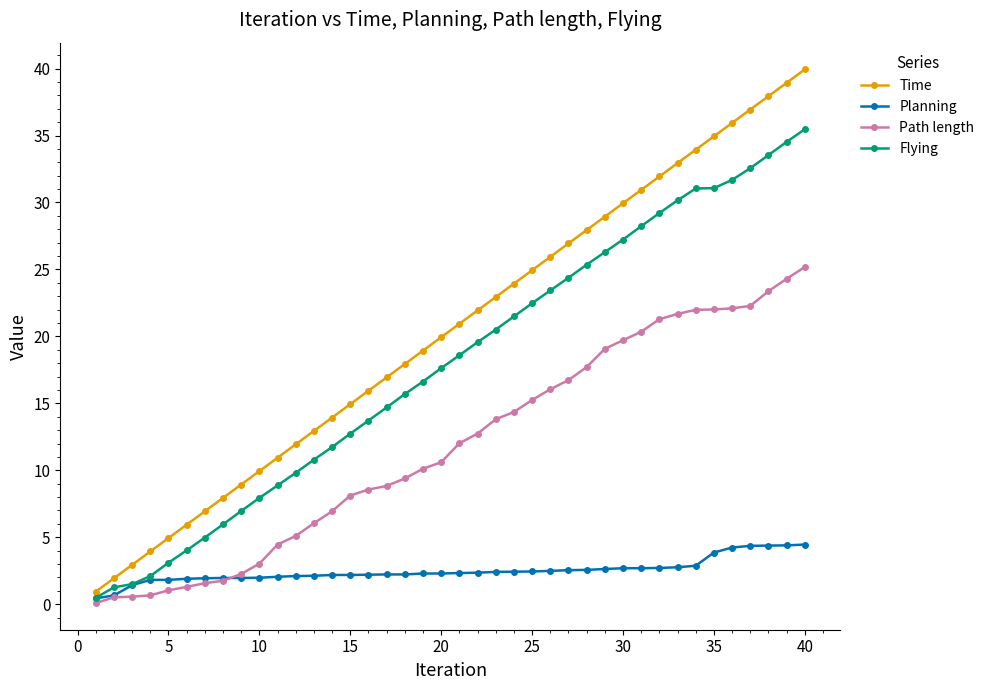

Which series has the largest total across all categories?

Time